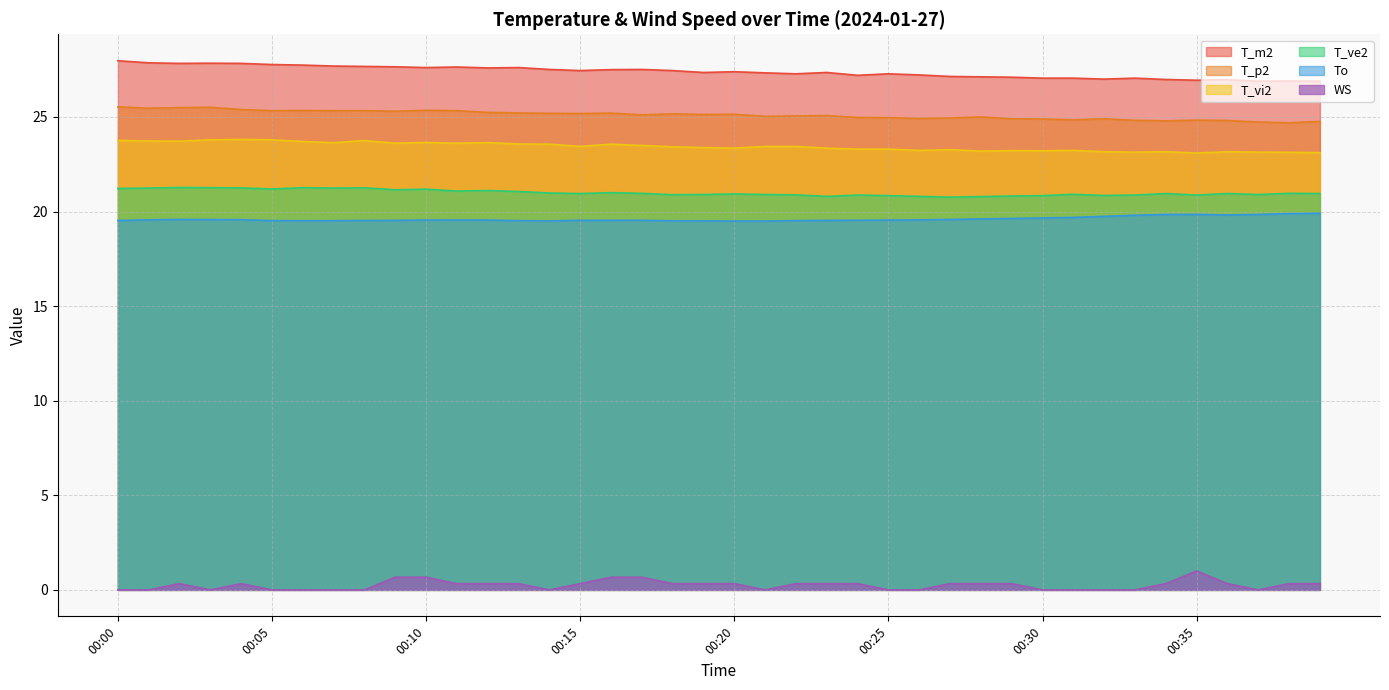

Reading left to right, extract all data points from this chart.

T_m2: 28.0	27.9	27.8	27.8	27.8	27.8	27.7	27.7	27.7	27.6	27.6	27.6	27.6	27.6	27.5	27.4	27.5	27.5	27.4	27.4	27.4	27.3	27.3	27.4	27.2	27.3	27.2	27.1	27.1	27.1	27.1	27.1	27.0	27.1	27.0	26.9	27.0	26.9	26.9	26.9
T_p2: 25.5	25.5	25.5	25.5	25.4	25.3	25.3	25.3	25.3	25.3	25.4	25.3	25.2	25.2	25.2	25.2	25.2	25.1	25.2	25.1	25.1	25.0	25.1	25.1	25.0	25.0	24.9	24.9	25.0	24.9	24.9	24.9	24.9	24.8	24.8	24.8	24.8	24.7	24.7	24.8
T_vi2: 23.8	23.7	23.7	23.8	23.8	23.8	23.7	23.6	23.8	23.6	23.6	23.6	23.6	23.6	23.6	23.4	23.6	23.5	23.4	23.4	23.4	23.4	23.4	23.4	23.3	23.3	23.2	23.3	23.2	23.2	23.2	23.2	23.2	23.1	23.2	23.1	23.2	23.1	23.1	23.1
T_ve2: 21.2	21.2	21.3	21.3	21.2	21.2	21.3	21.2	21.2	21.1	21.2	21.1	21.1	21.1	21.0	20.9	21.0	21.0	20.9	20.9	20.9	20.9	20.9	20.8	20.9	20.8	20.8	20.8	20.8	20.8	20.8	20.9	20.9	20.9	20.9	20.9	20.9	20.9	21.0	20.9
To: 19.5	19.6	19.6	19.6	19.6	19.5	19.5	19.5	19.5	19.5	19.6	19.6	19.5	19.5	19.5	19.5	19.5	19.5	19.5	19.5	19.5	19.5	19.5	19.5	19.5	19.5	19.6	19.6	19.6	19.6	19.7	19.7	19.7	19.8	19.8	19.8	19.8	19.8	19.9	19.9
WS: 0.0	0.0	0.3	0.0	0.3	0.0	0.0	0.0	0.0	0.7	0.7	0.3	0.3	0.3	0.0	0.3	0.7	0.7	0.3	0.3	0.3	0.0	0.3	0.3	0.3	0.0	0.0	0.3	0.3	0.3	0.0	0.0	0.0	0.0	0.3	1.0	0.3	0.0	0.3	0.3